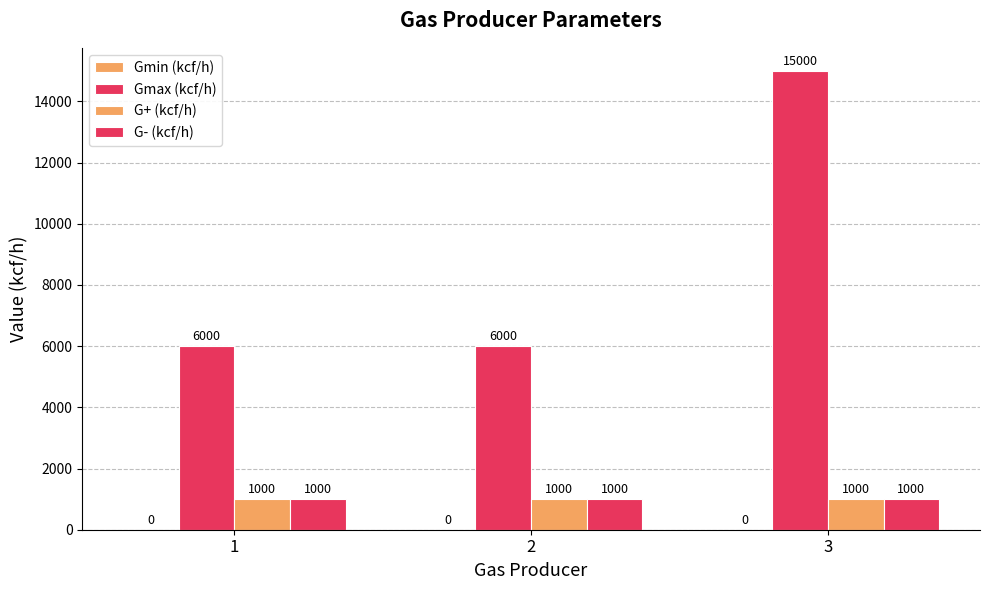

True or false: Gmax (kcf/h) has a value of 6000 at 2.

True